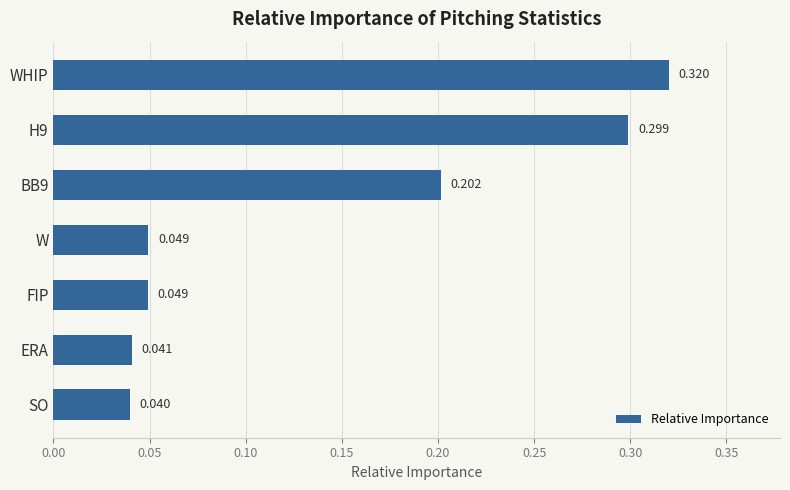

Where is the data nearest to the value 0?

SO